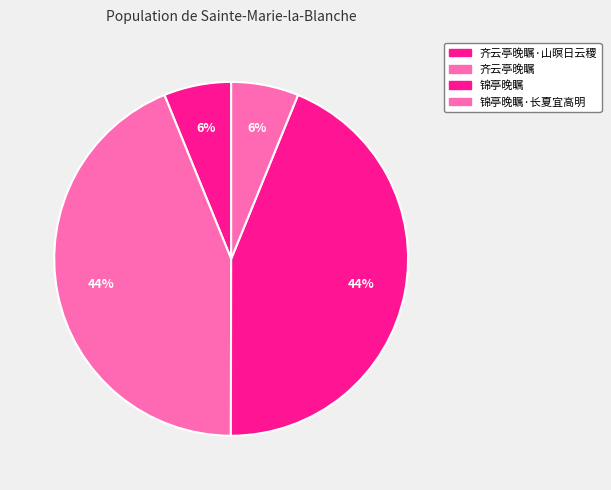

Count the number of slices in the pie.

4